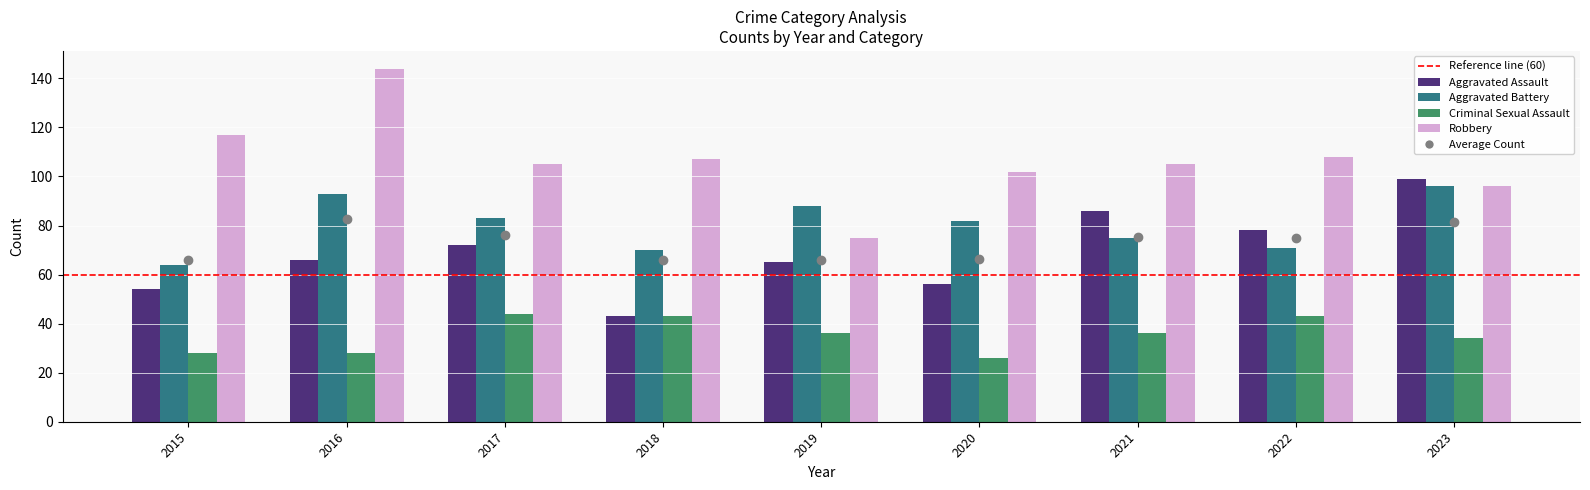

How many groups of bars are there?

9